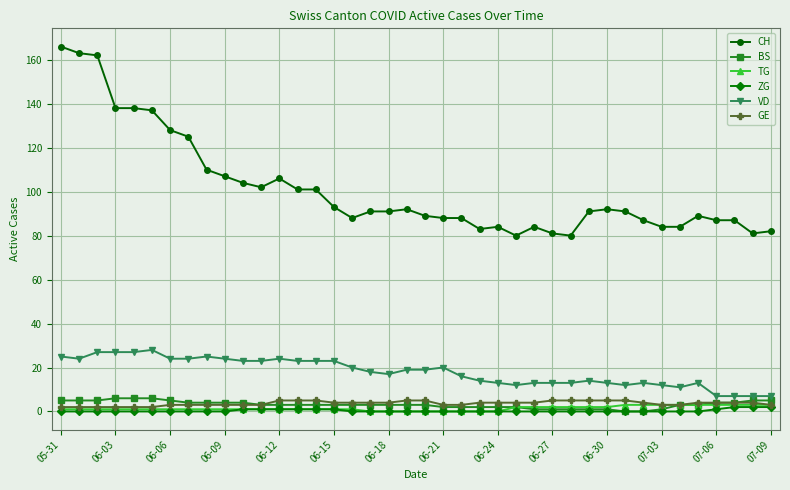

True or false: BS and CH intersect in this chart.

False